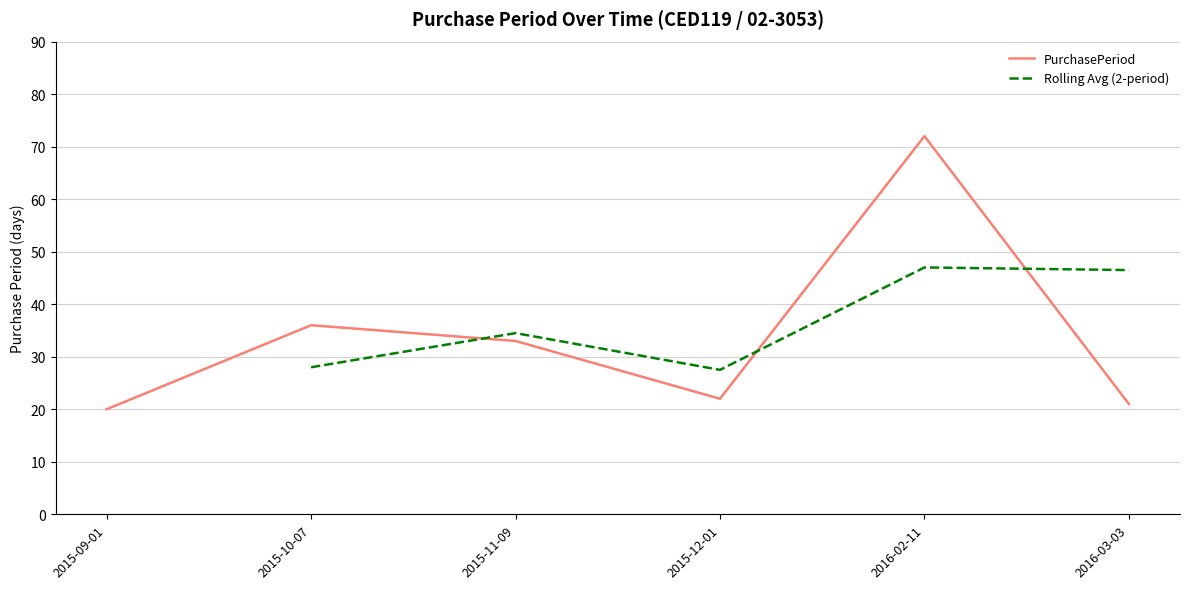

Between 2015-11-09 and 2016-03-03, which is larger?

2015-11-09